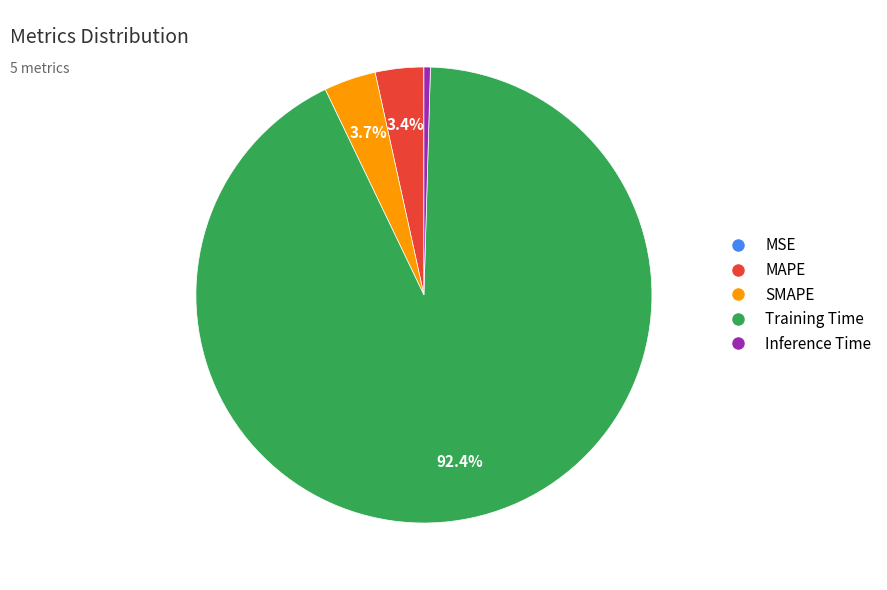

What percentage is NOT represented by MAPE?

96.6%